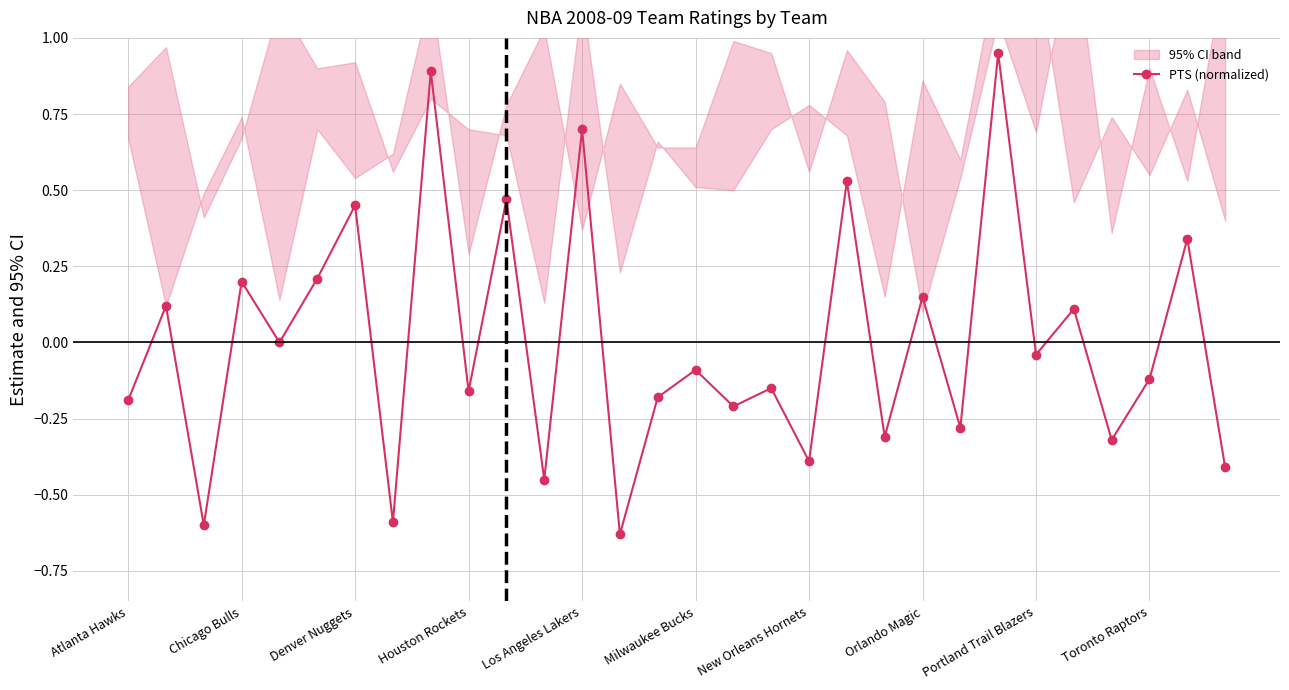

True or false: PTS (normalized) has more than 2 points higher than both neighbors.

True